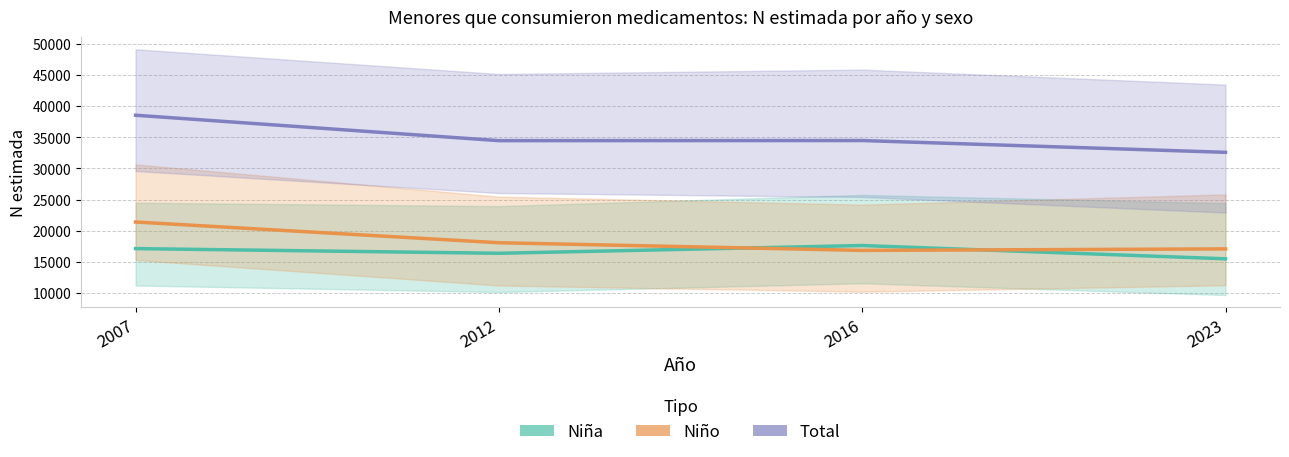

Does the chart display data point markers on the line(s)?

No